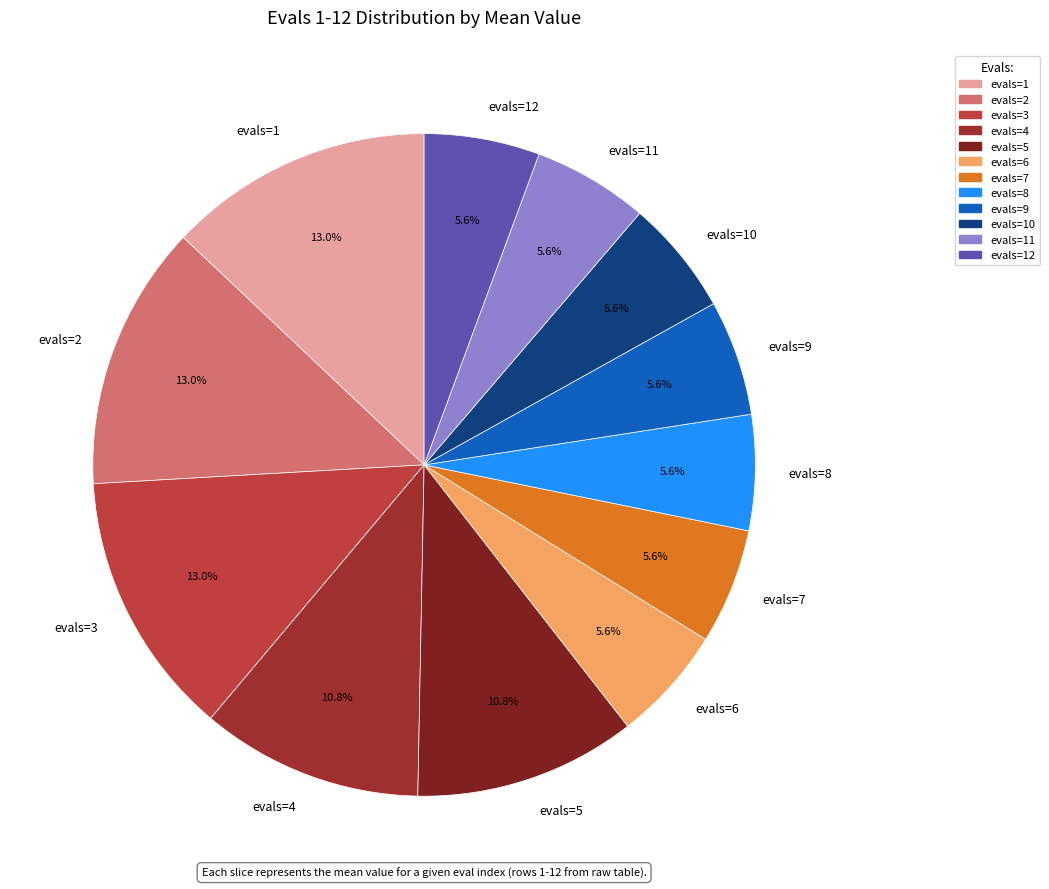

What percentage do evals=10 and evals=2 together represent?

18.6%